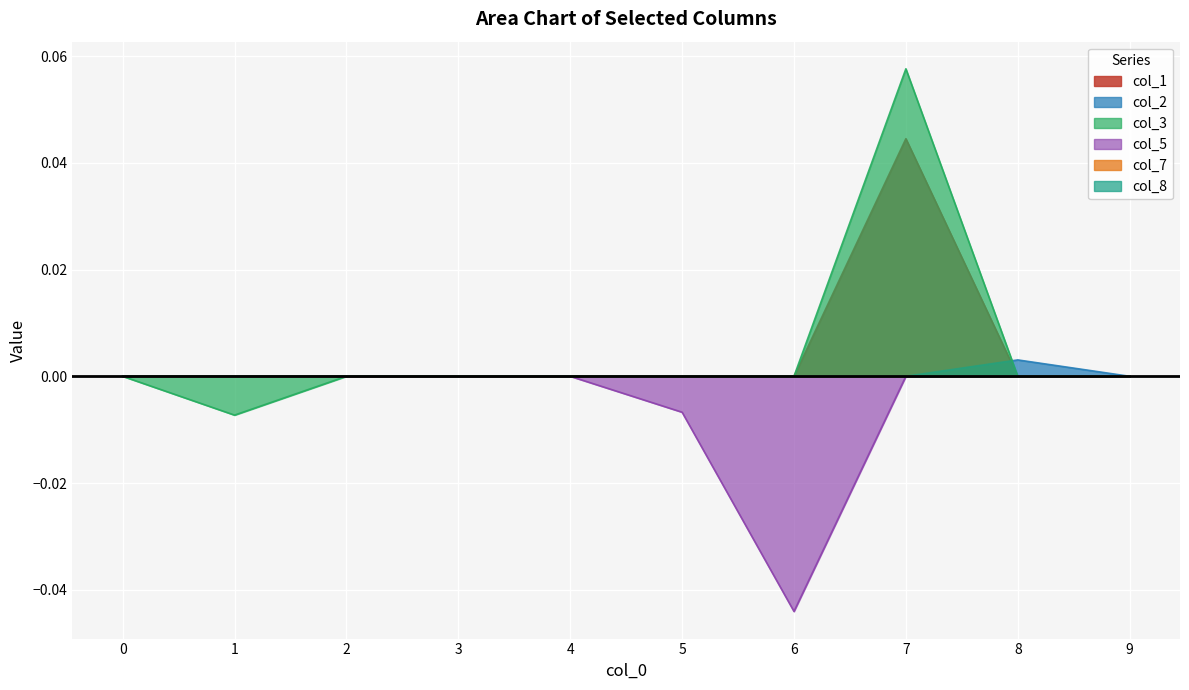

Is the value of col_2 at 8 greater than the value of col_3 at 7?

No